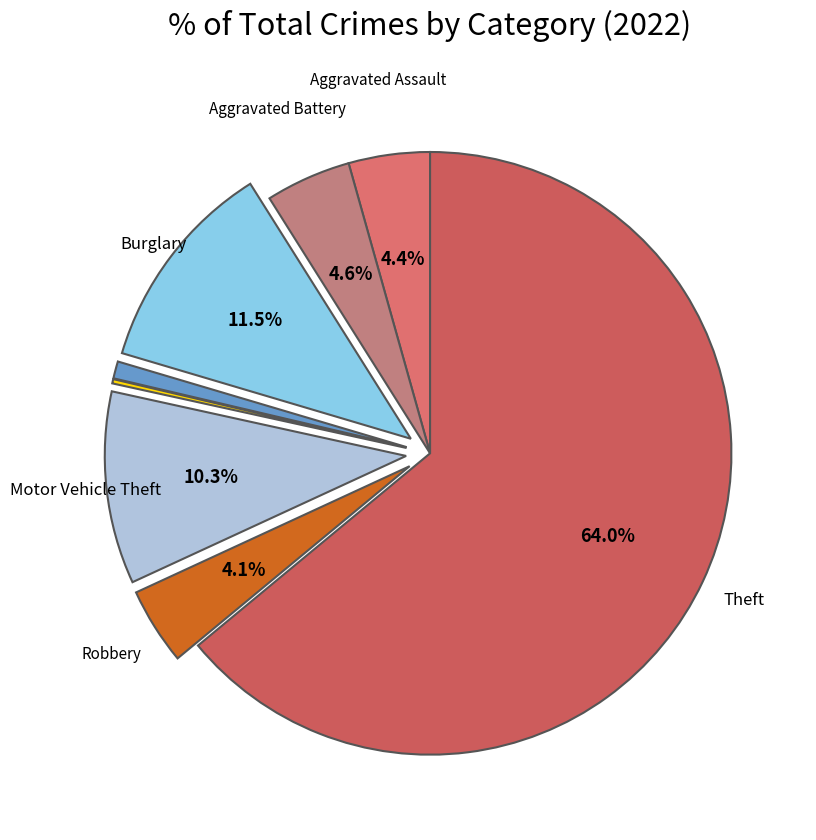

Which category has the biggest portion of the pie?

Theft